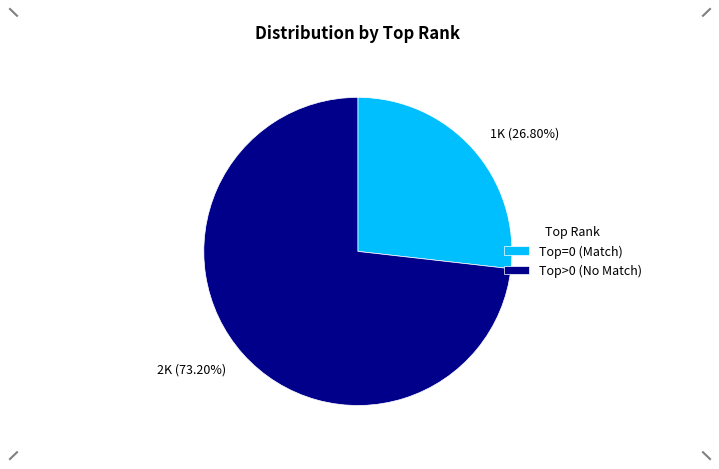

Combined, do 1K (26.80%) and 2K (73.20%) account for over 50%?

Yes